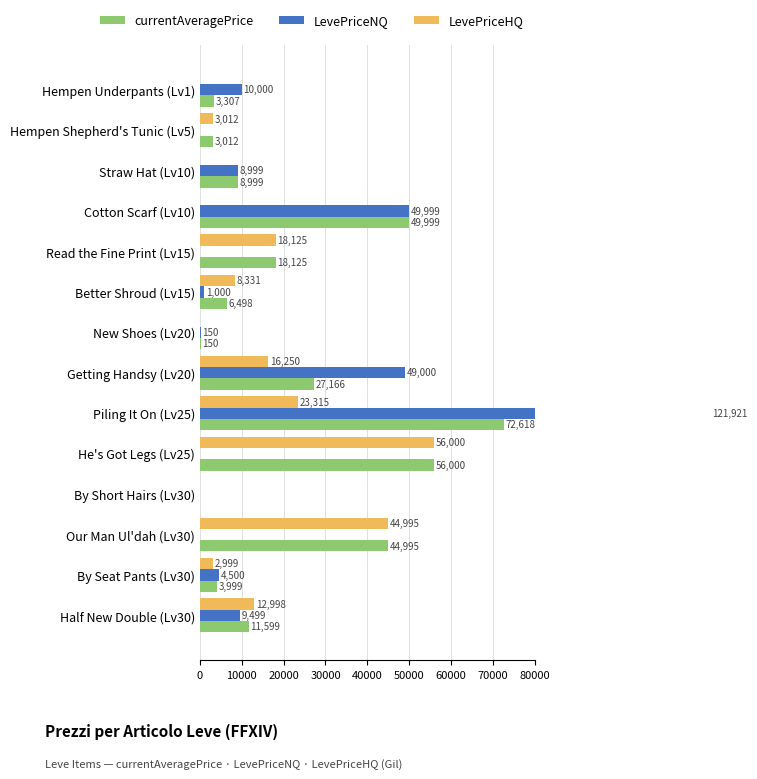

Rank the series by their maximum value, from lowest to highest.

LevePriceHQ, currentAveragePrice, LevePriceNQ